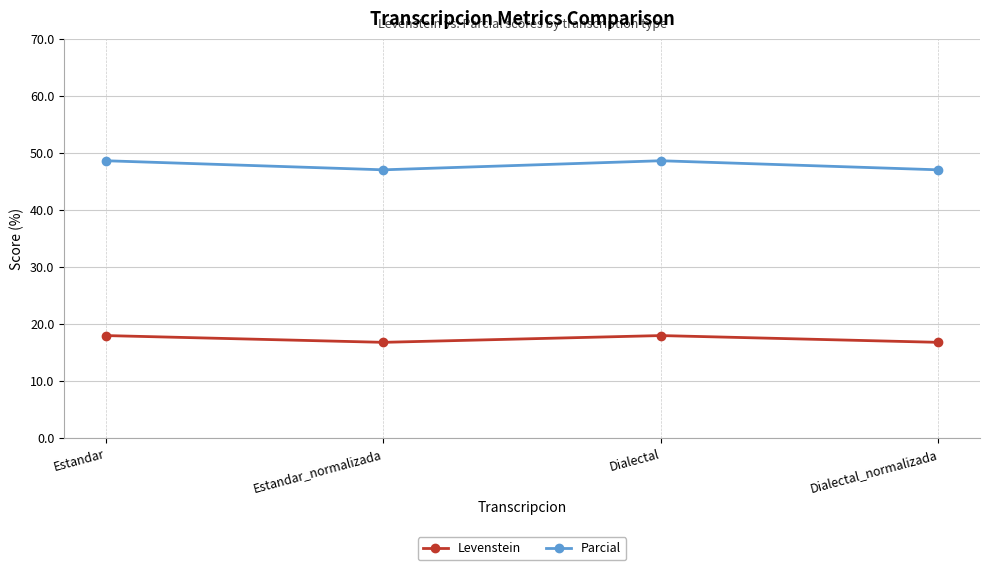

At how many categories does at least one series exceed 39?

4